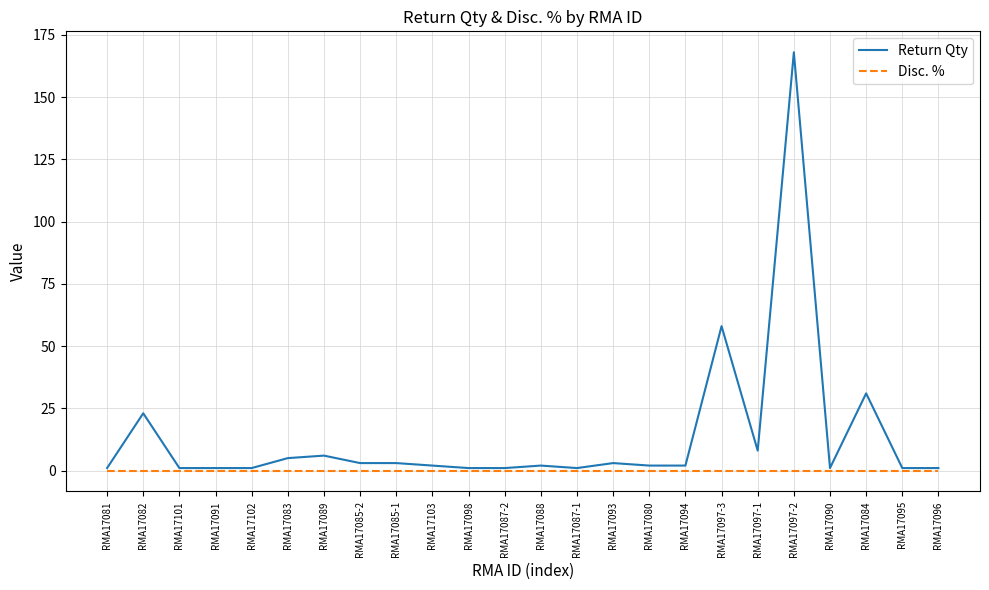

At which label is Return Qty closest to 84?

RMA17097-3